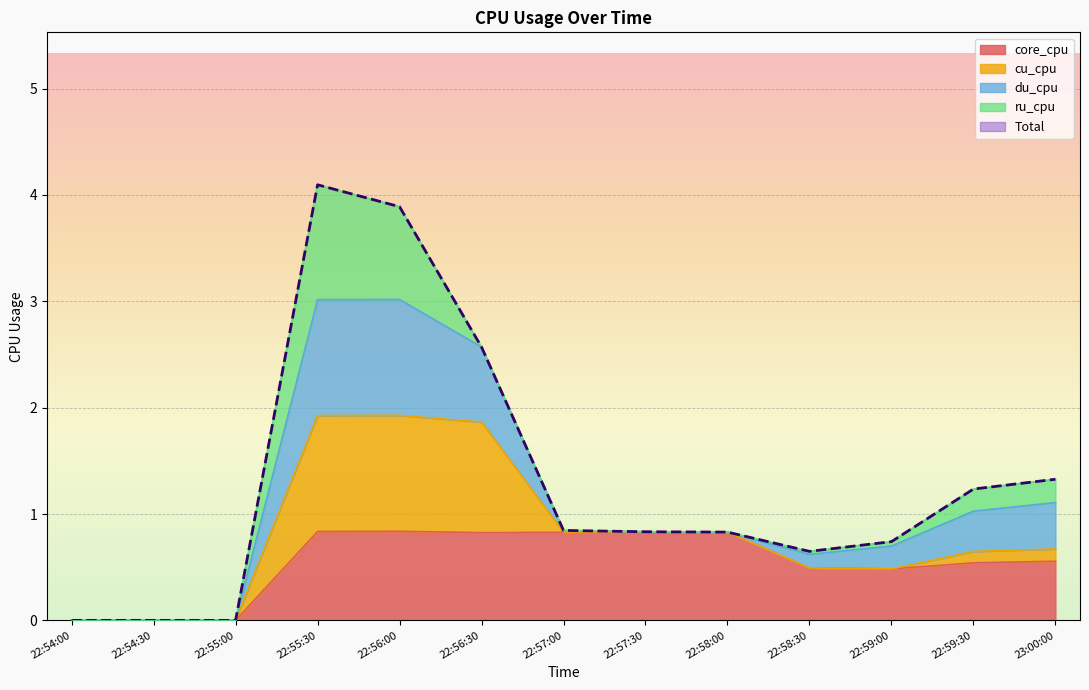

True or false: core_cpu has more than 2 points higher than both neighbors.

False